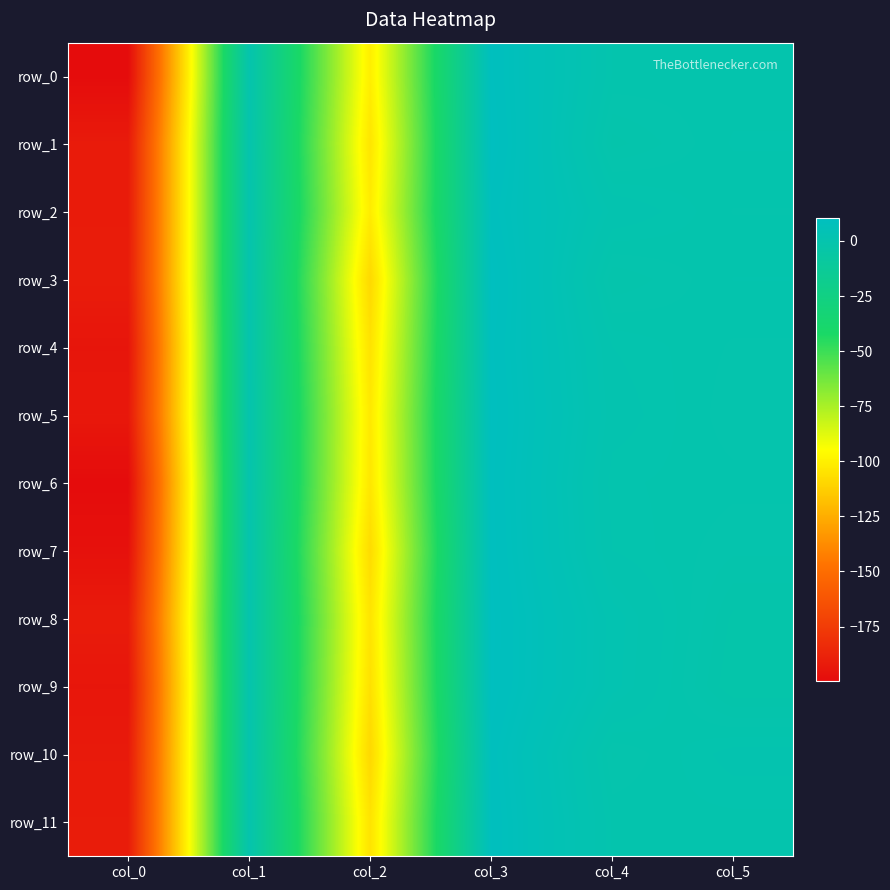

Is it true that row_2 equals -191.6 at col_0?

True